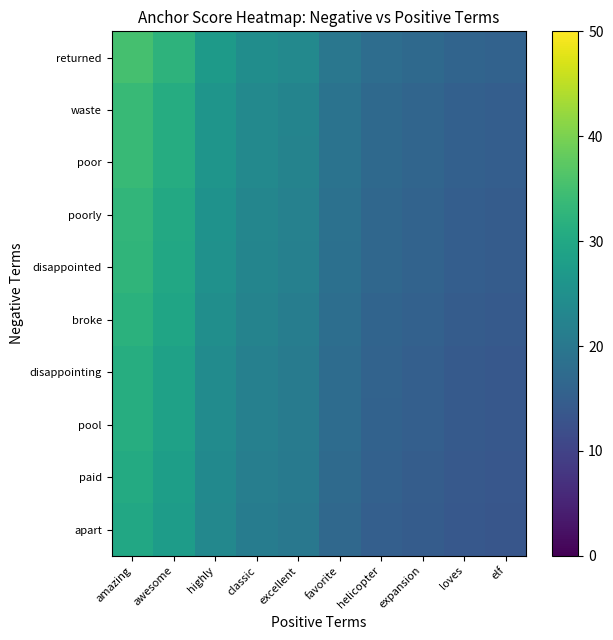

Which series has the largest total across all categories?

returned